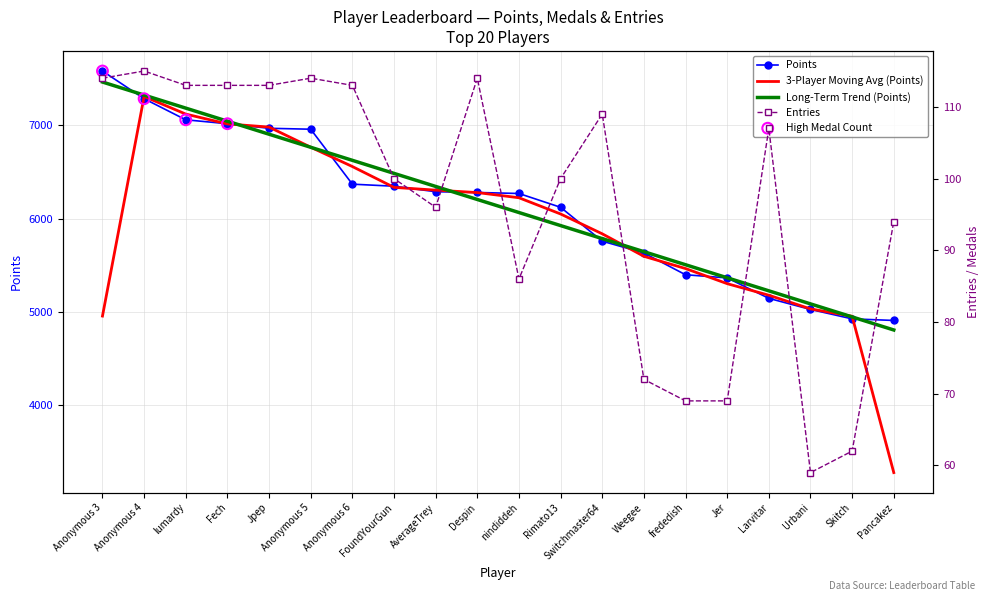

At how many categories does at least one series exceed 7483?

1